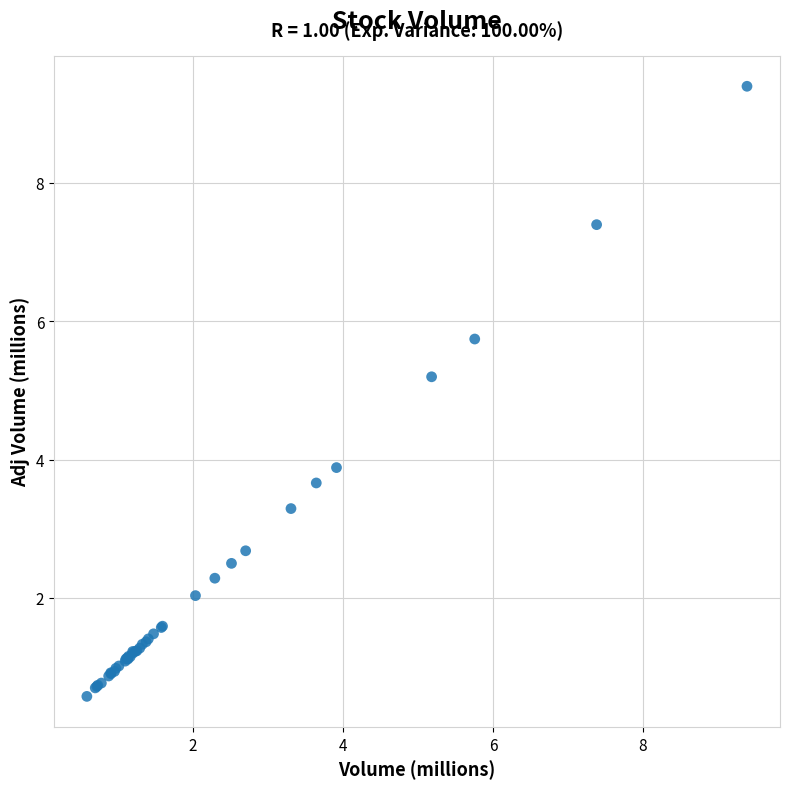

What Y value in the scatter plot is closest to 4?

3.9